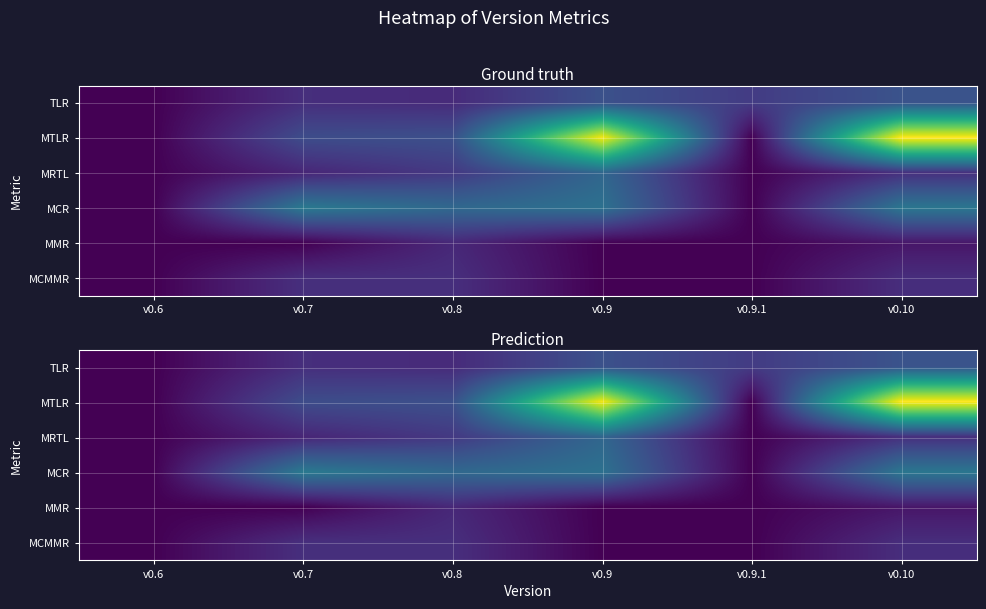

Is it true that MCMMR equals 0.1 at v0.8?

False